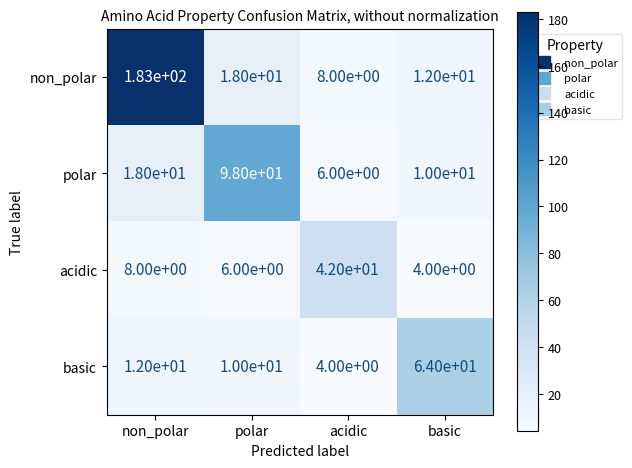

What is the difference between the highest and lowest values at basic?

60